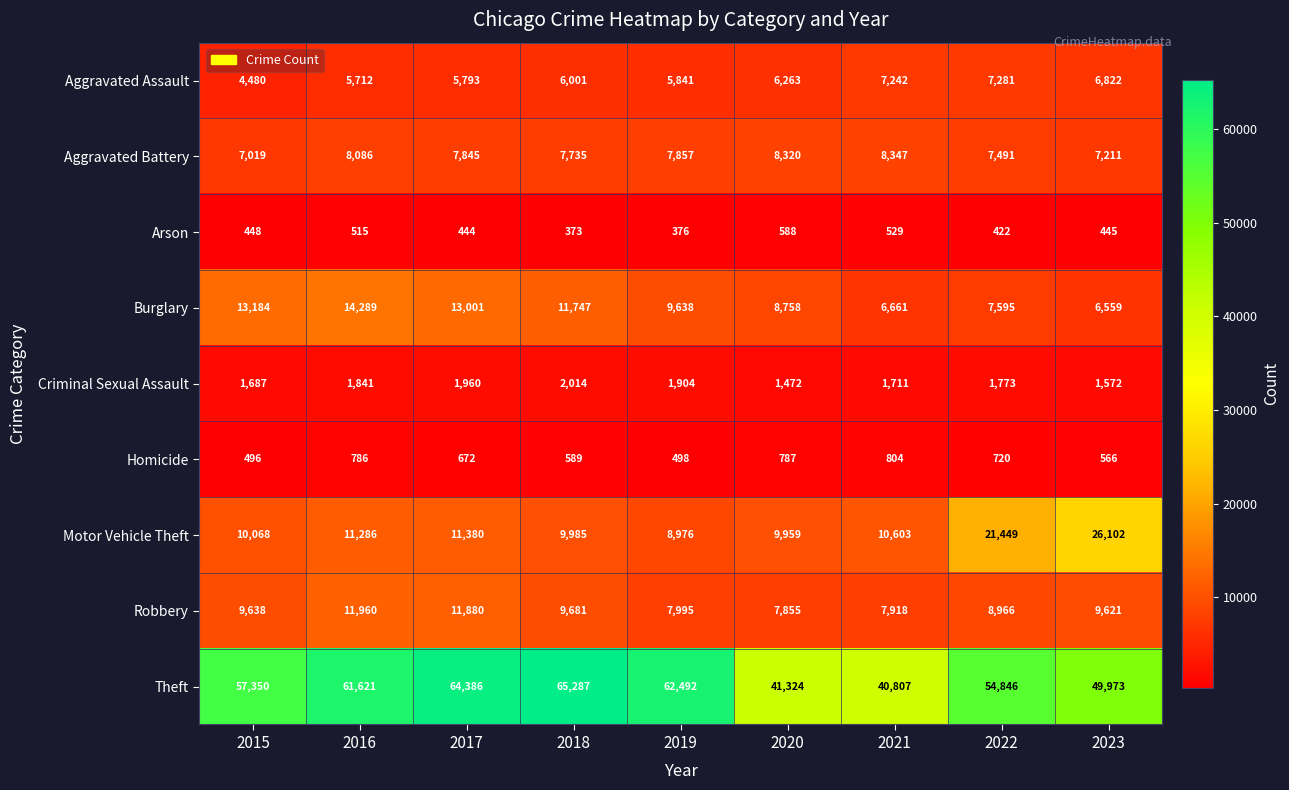

Which series has the largest range (max minus min)?

Theft